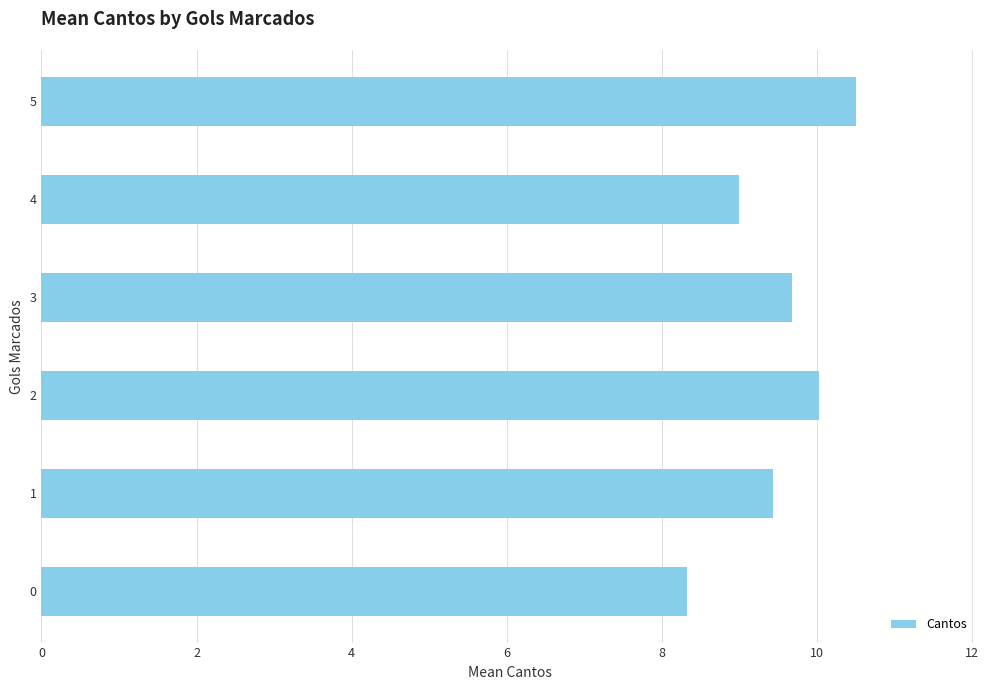

What is the difference between the maximum and minimum values?

2.2